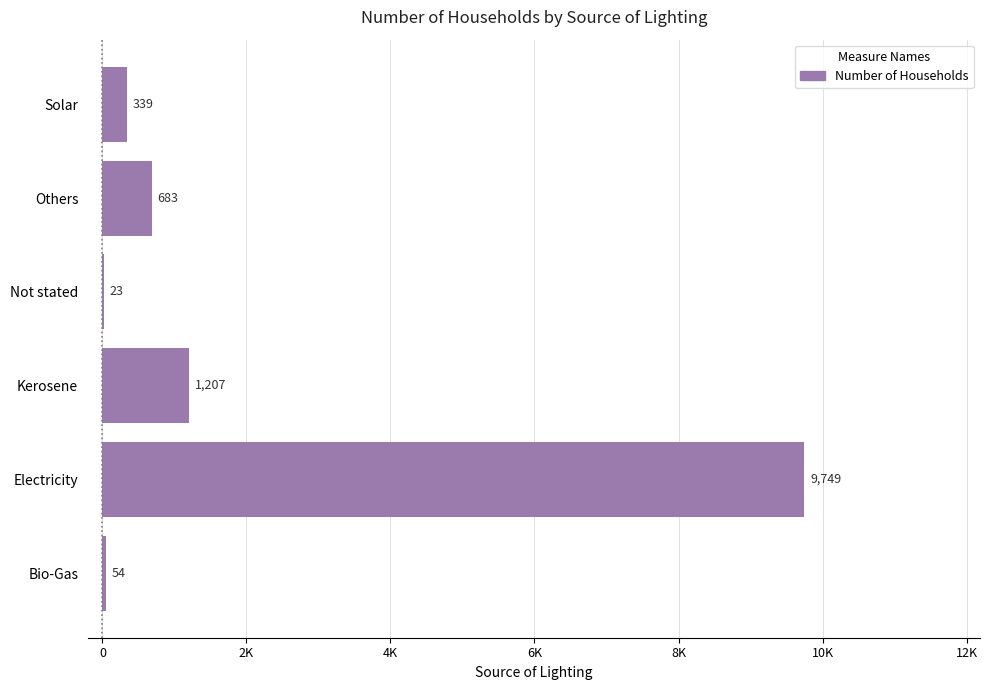

How many data points are above 683?

2